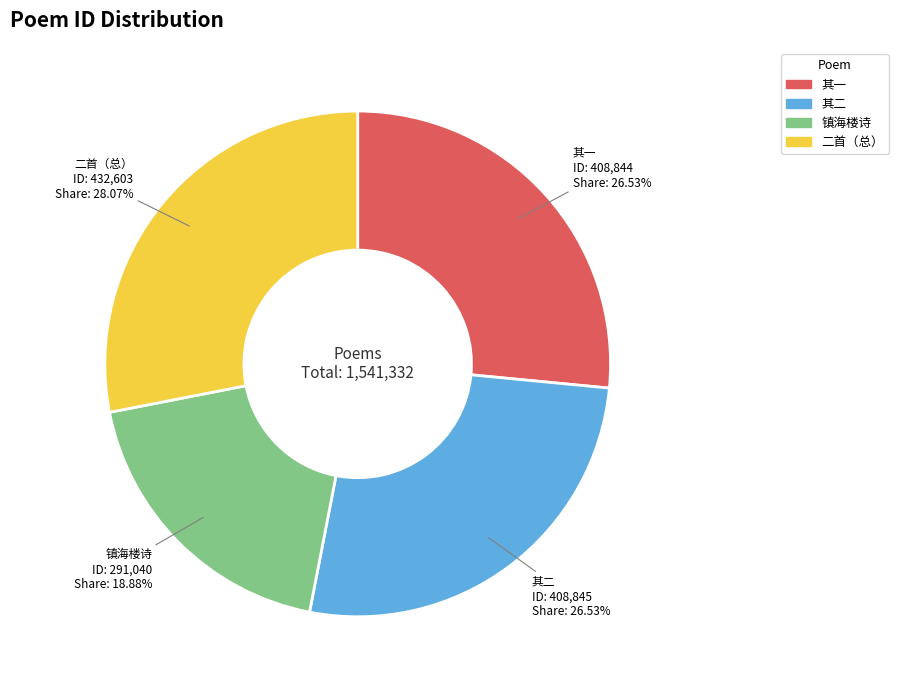

Is there a majority slice in this chart?

No